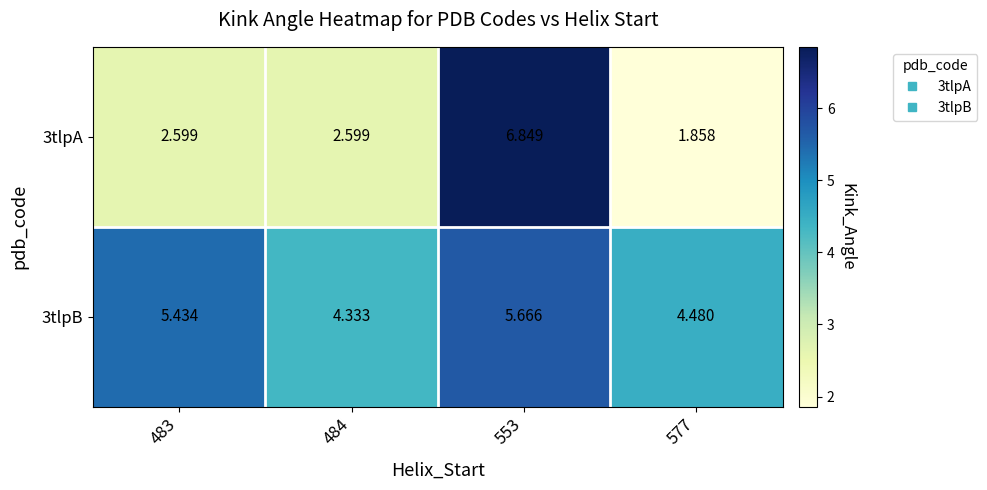

Which label corresponds to the smallest value in the chart?

577